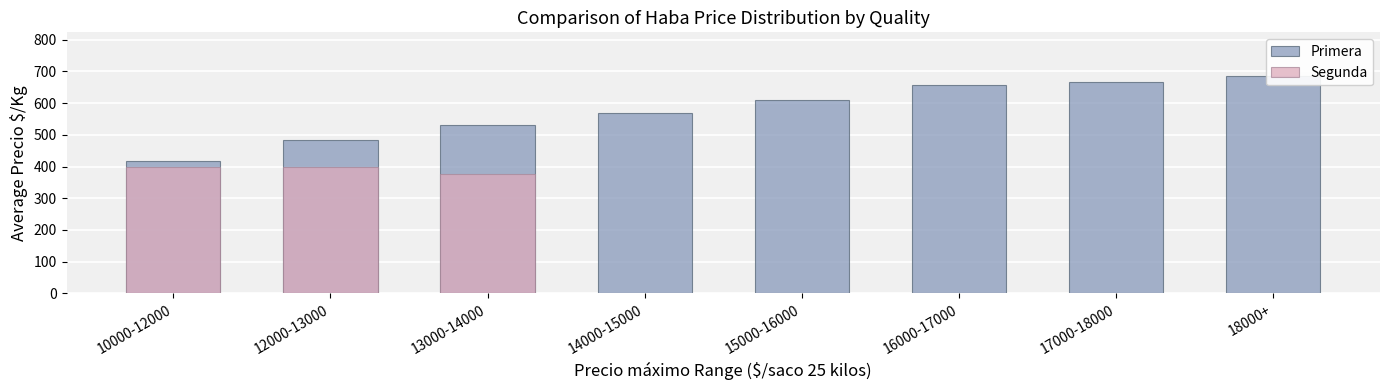

Is the value of Segunda at 16000-17000 greater than the value of Primera at 18000+?

No